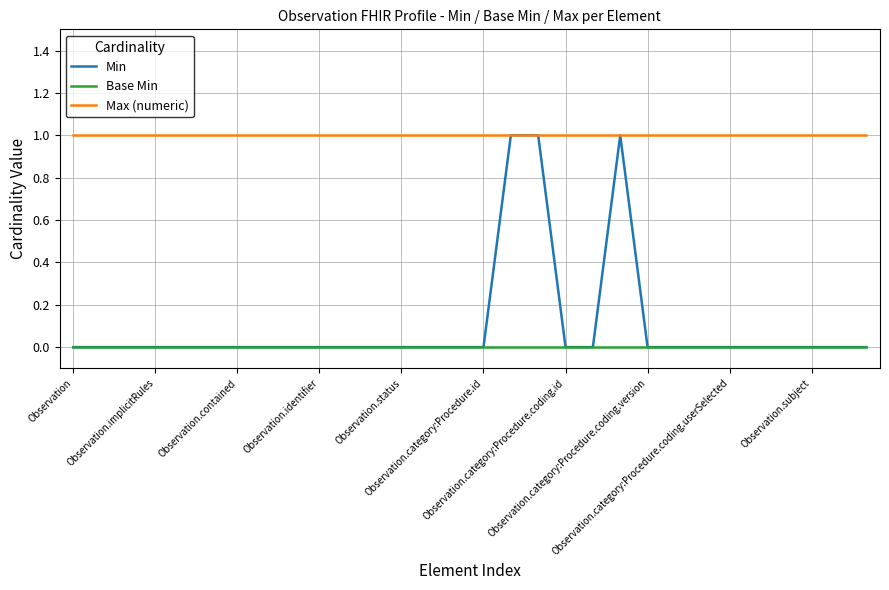

Which series has the largest total across all categories?

Max (numeric)